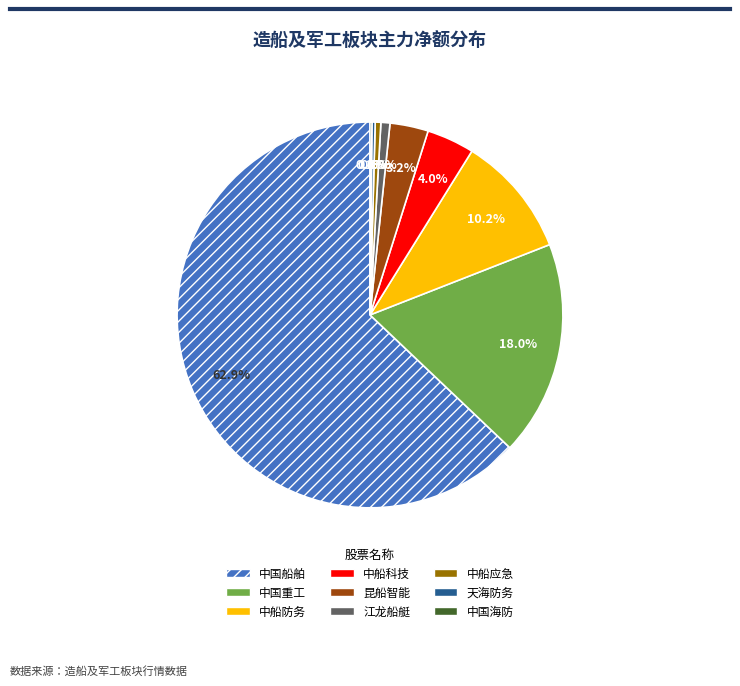

Combined, what portion of the pie is 中船科技 and 中船防务?

14.2%